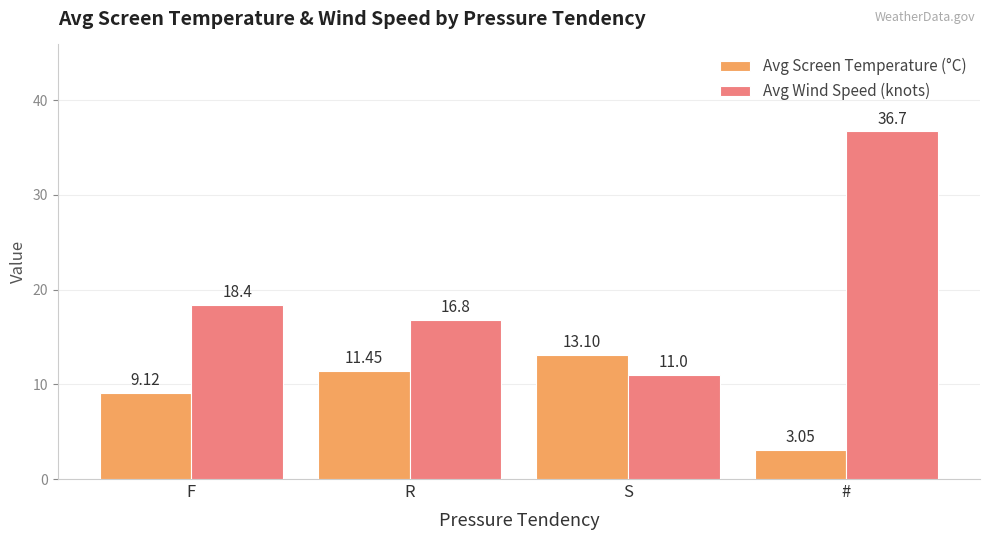

What is the difference between the highest and lowest values at F?

9.3